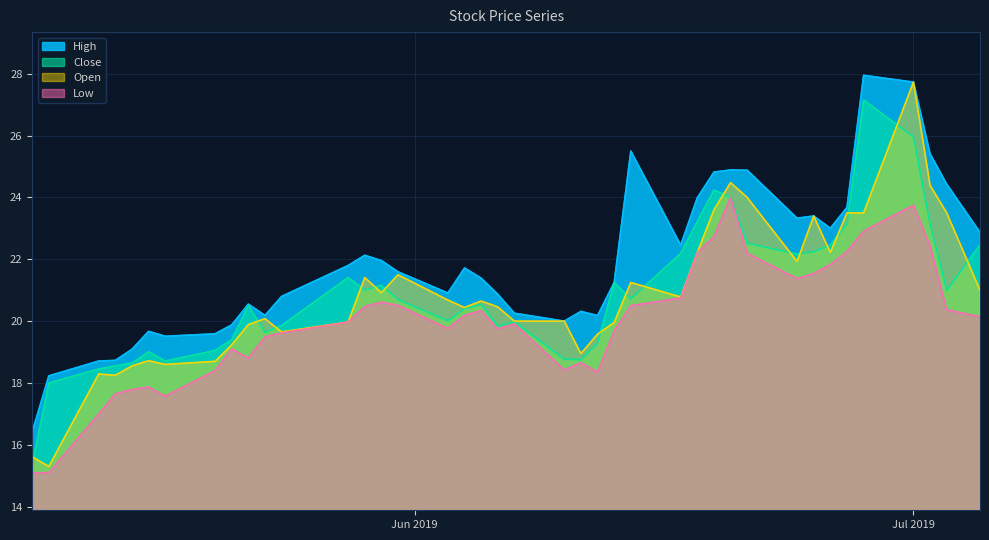

What is the difference between the maximum and minimum values in the Close series?

11.8